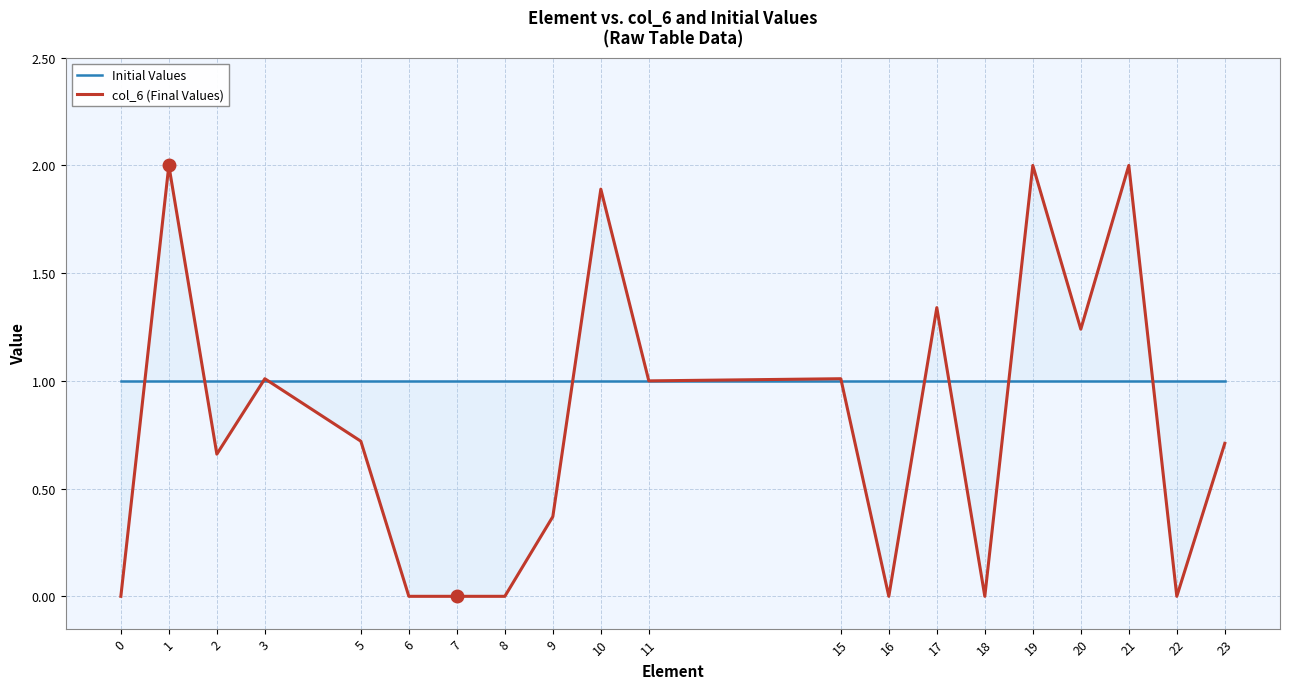

How many lines are shown in the chart?

2